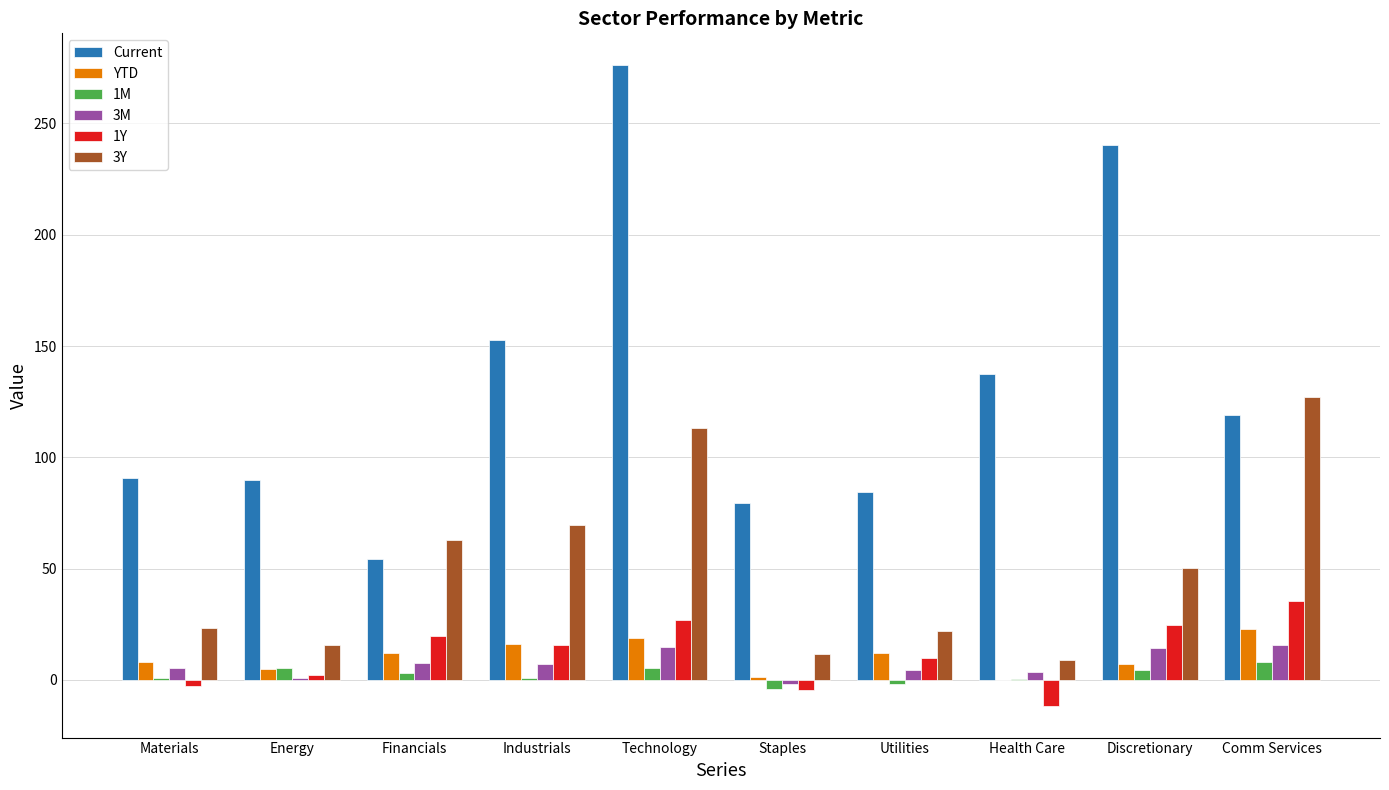

Which label corresponds to the largest value in the chart?

Technology